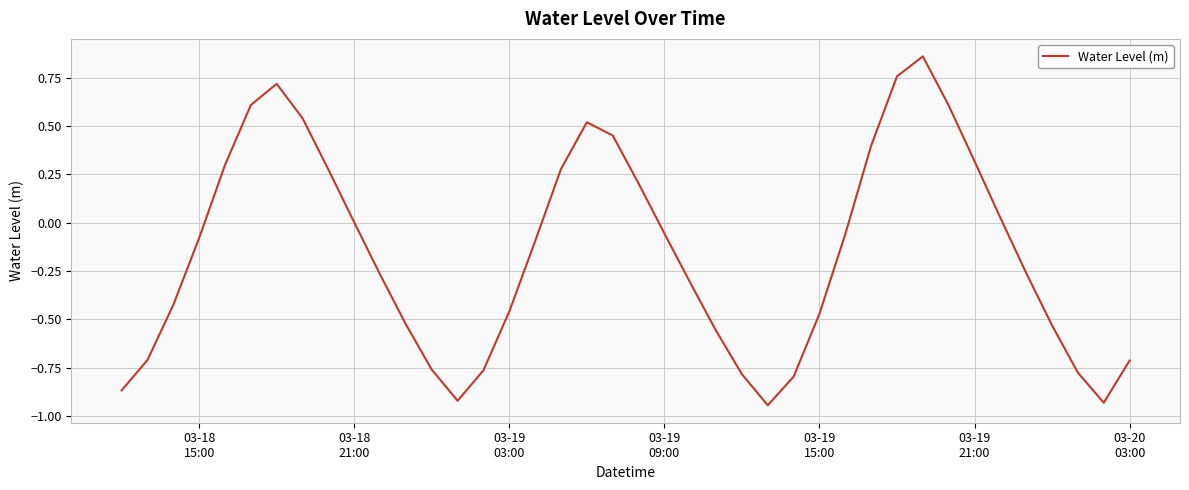

Where is the data nearest to the value 0?

03-18
21:00